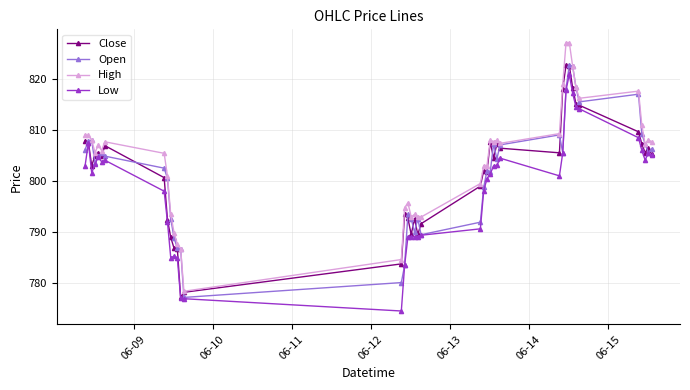

Is this an area chart (filled region under the line)?

No